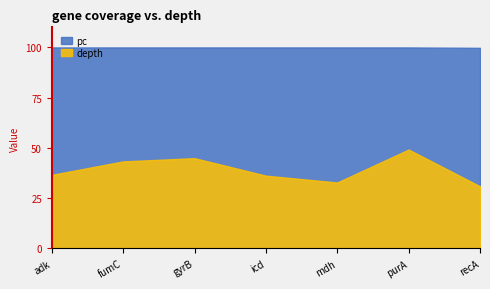

Where is the first local minimum for depth?

mdh